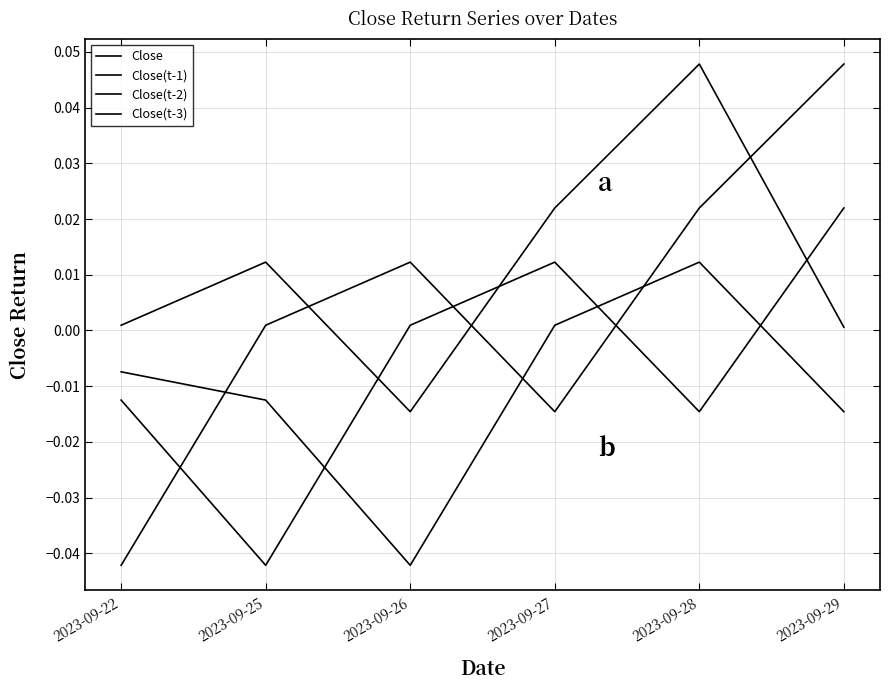

Rank the categories by Close(t-3) value from highest to lowest.

2023-09-28, 2023-09-27, 2023-09-22, 2023-09-25, 2023-09-29, 2023-09-26